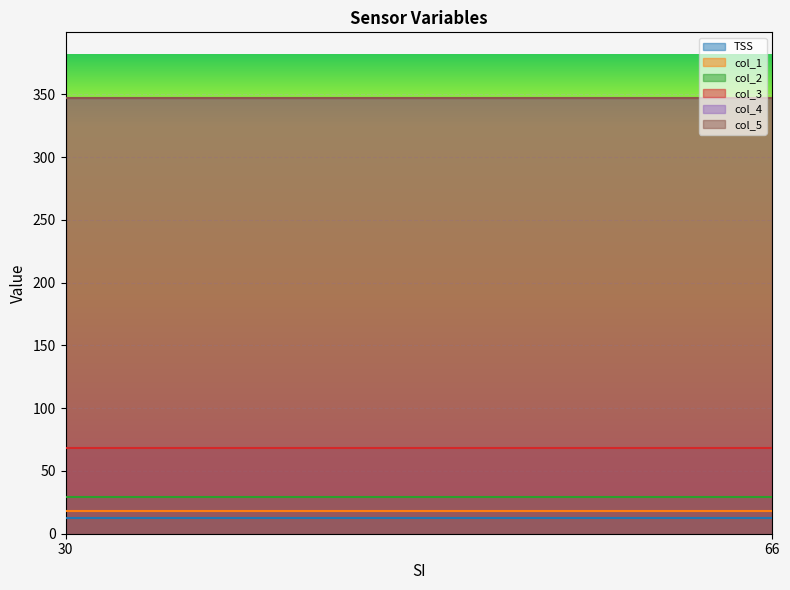

What are all the series names shown in the legend?

TSS, col_1, col_2, col_3, col_4, col_5